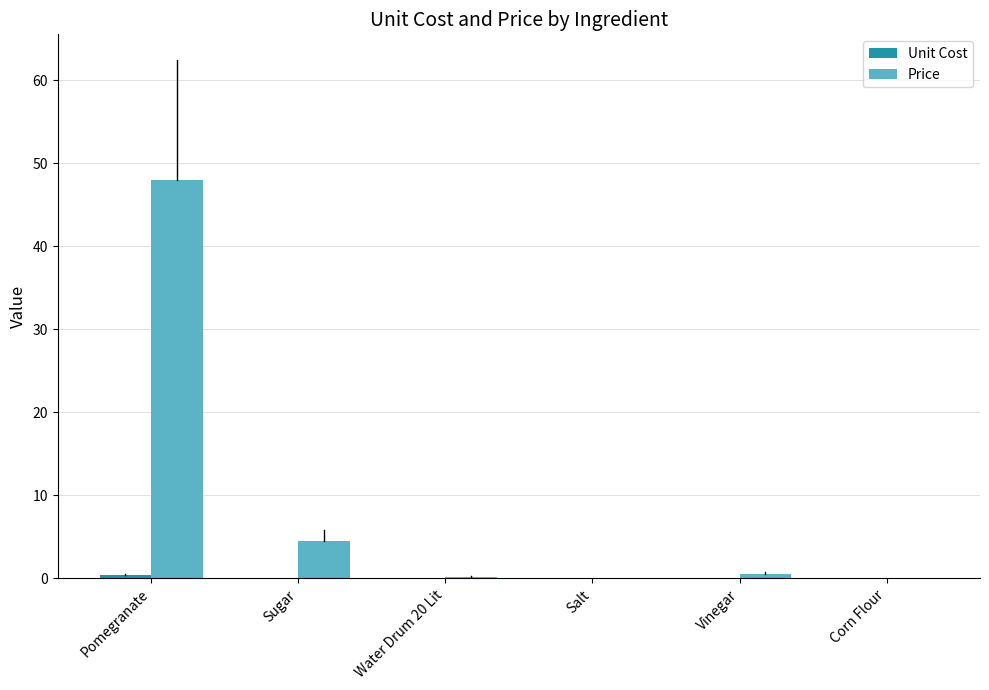

Between Pomegranate and Vinegar, which series saw the biggest shift?

Price